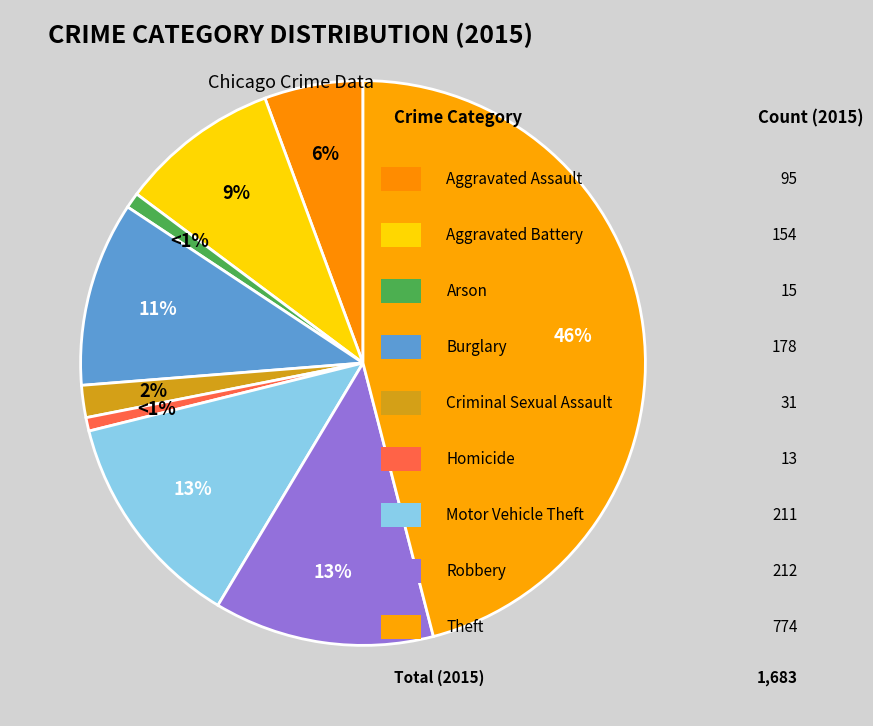

Which category has the biggest portion of the pie?

Theft